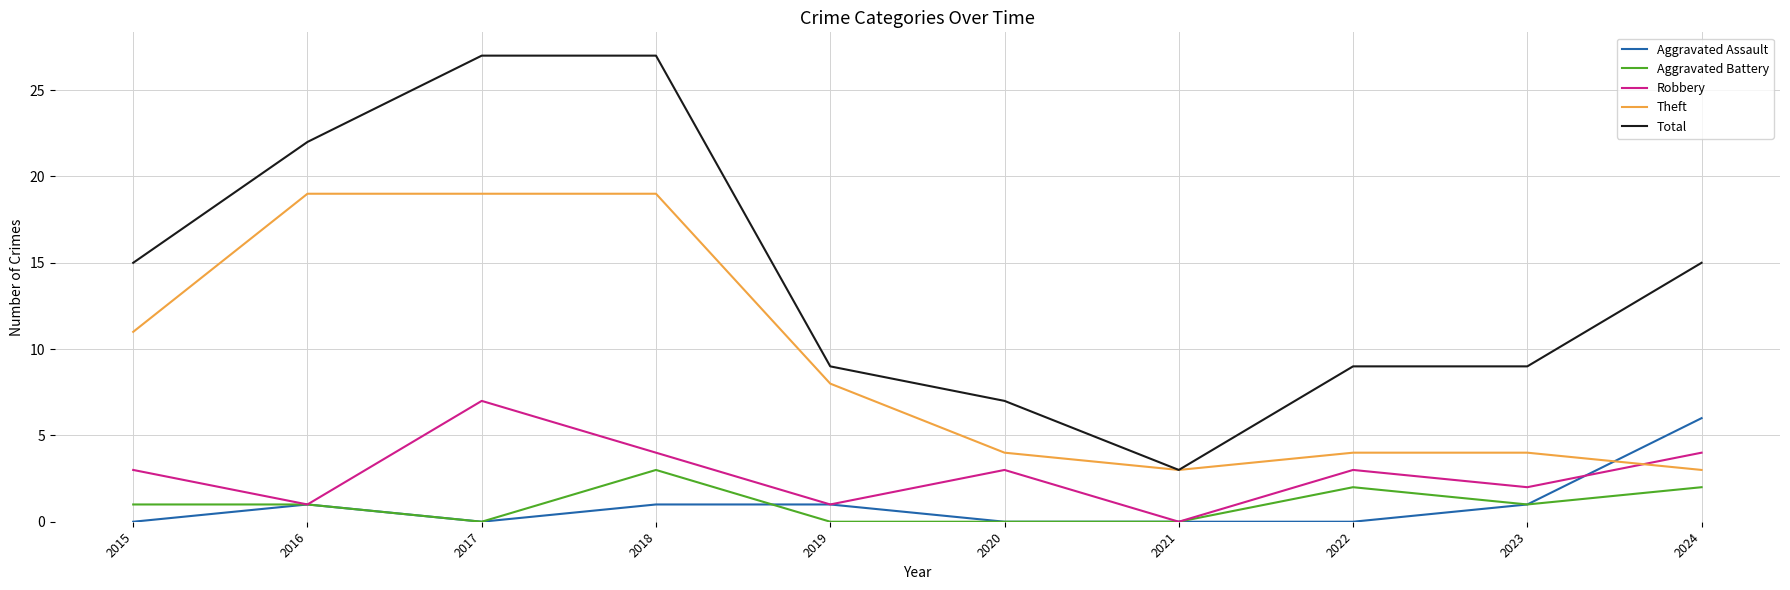

Reading left to right, list all the values displayed in this chart.

Aggravated Assault: 2015=0	2016=1	2017=0	2018=1	2019=1	2020=0	2021=0	2022=0	2023=1	2024=6
Aggravated Battery: 2015=1	2016=1	2017=0	2018=3	2019=0	2020=0	2021=0	2022=2	2023=1	2024=2
Robbery: 2015=3	2016=1	2017=7	2018=4	2019=1	2020=3	2021=0	2022=3	2023=2	2024=4
Theft: 2015=11	2016=19	2017=19	2018=19	2019=8	2020=4	2021=3	2022=4	2023=4	2024=3
Total: 2015=15	2016=22	2017=27	2018=27	2019=9	2020=7	2021=3	2022=9	2023=9	2024=15